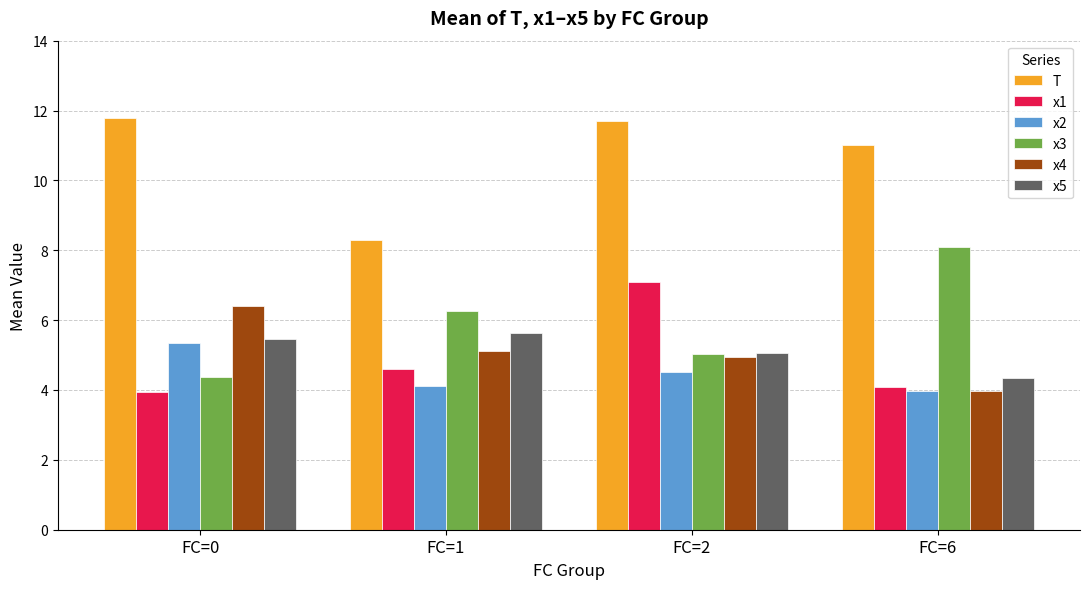

Which series changed the most between FC=1 and FC=2?

T